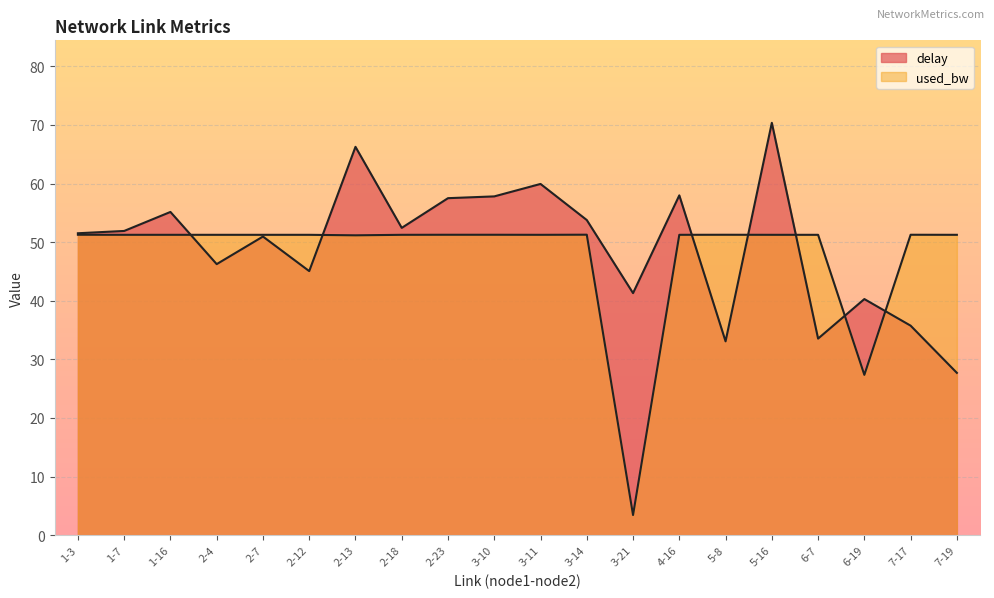

Which series ends up on top after the final intersection of used_bw and delay?

used_bw